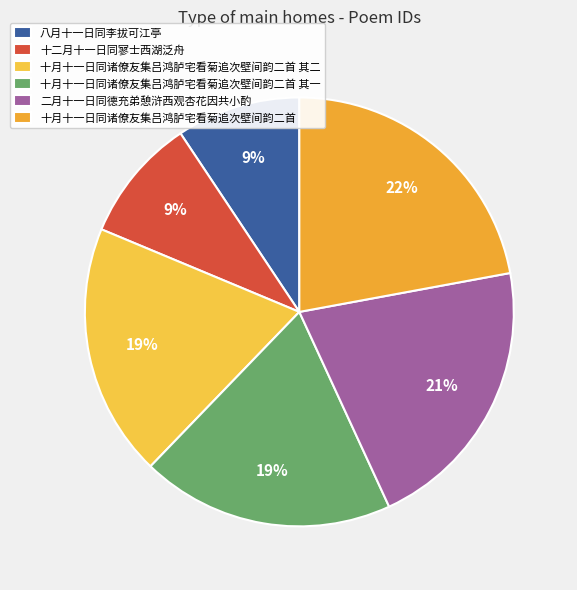

To the nearest percent, what percentage of the pie is 十月十一日同诸僚友集吕鸿胪宅看菊追次壁间韵二首 其二?

19%